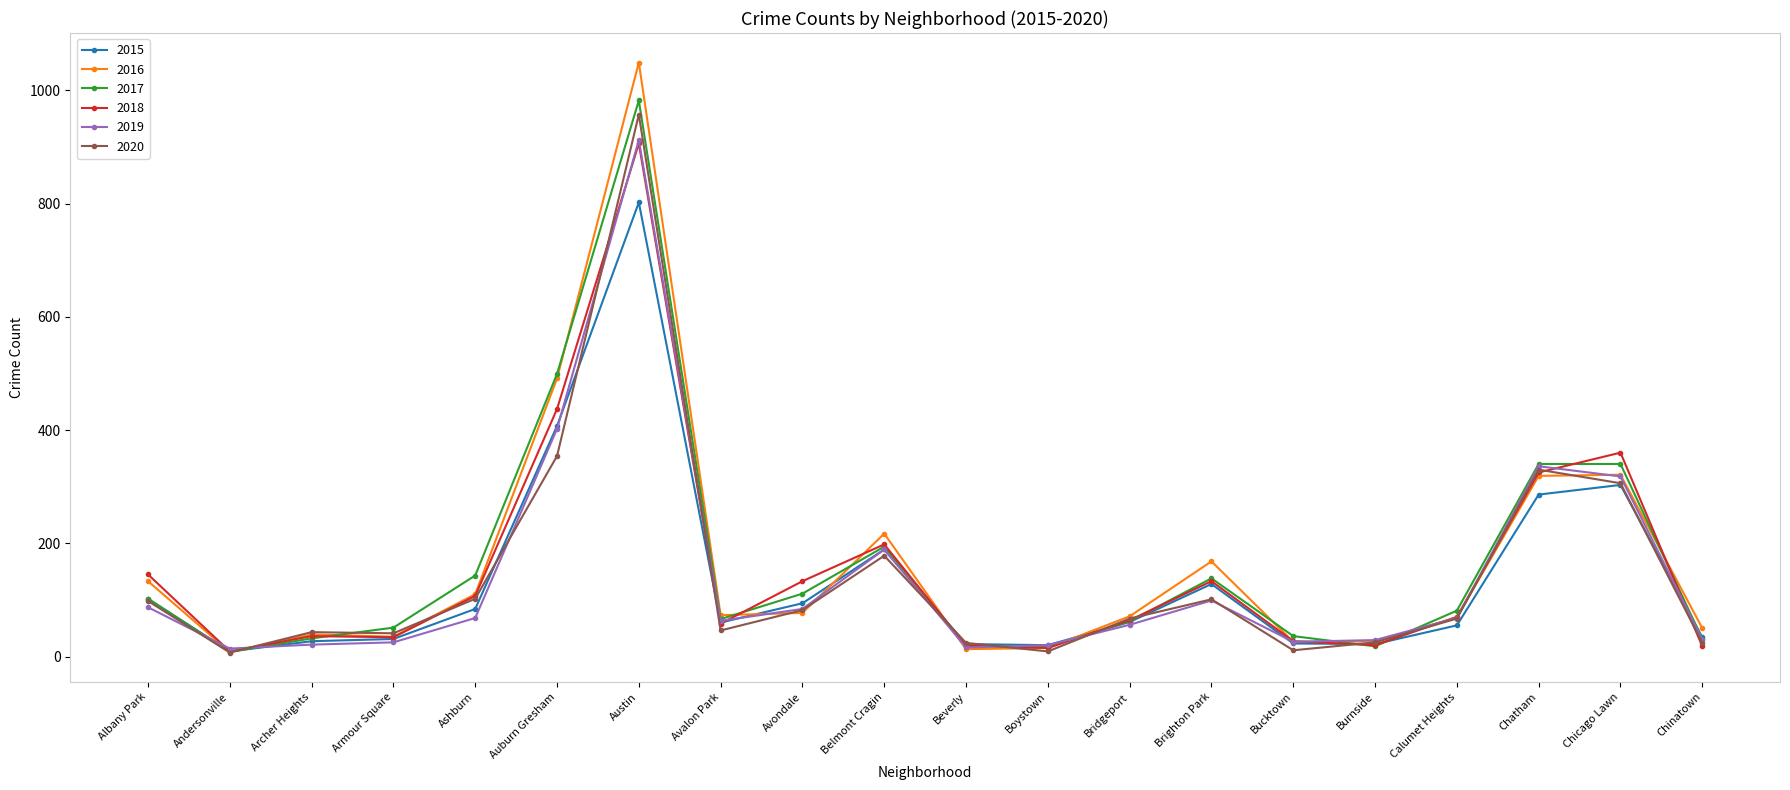

Where is the first local minimum for 2016?

Andersonville